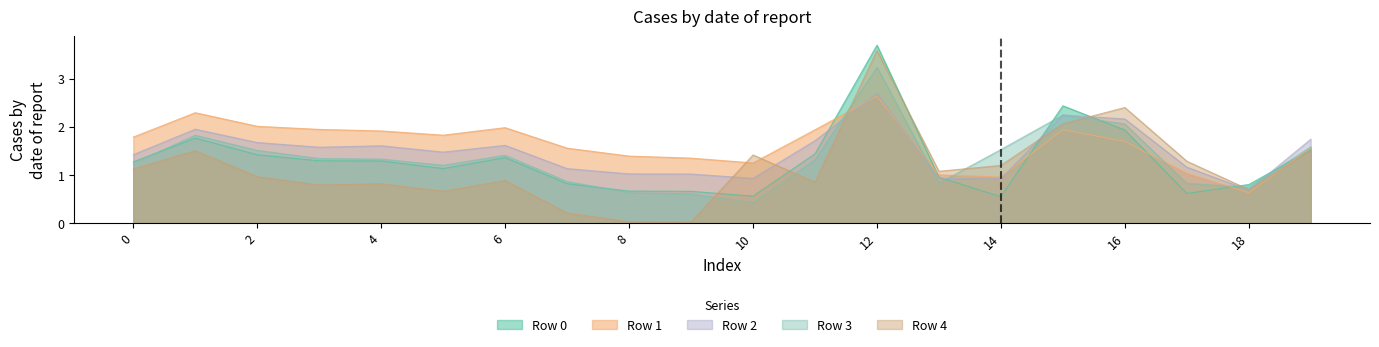

What is the approximate value of Row 4 at 0?

1.1